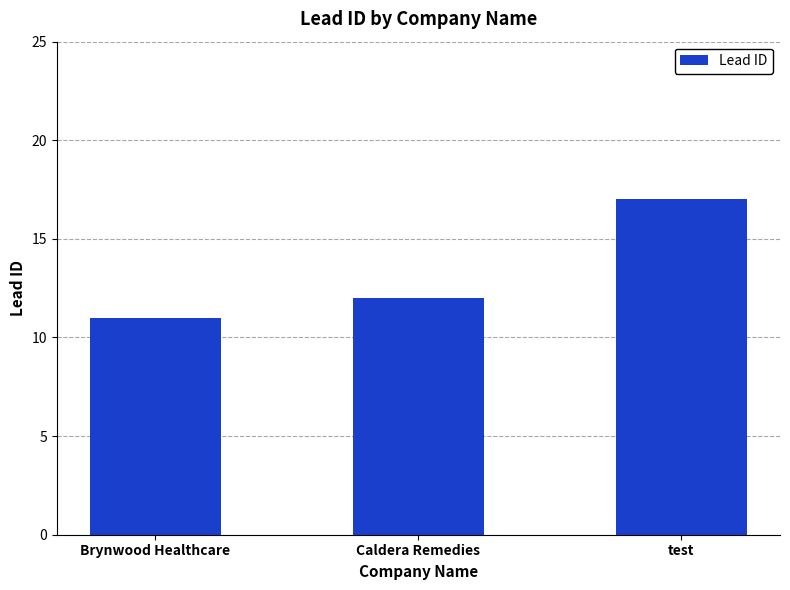

What position from the left is Caldera Remedies?

2